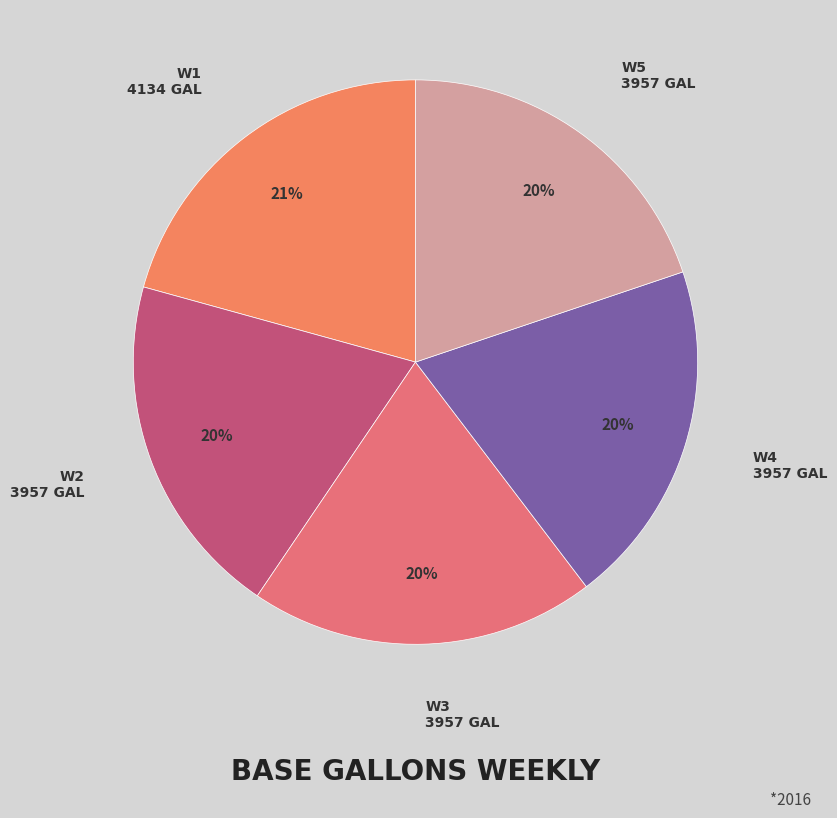

How many segments does this pie chart have?

5